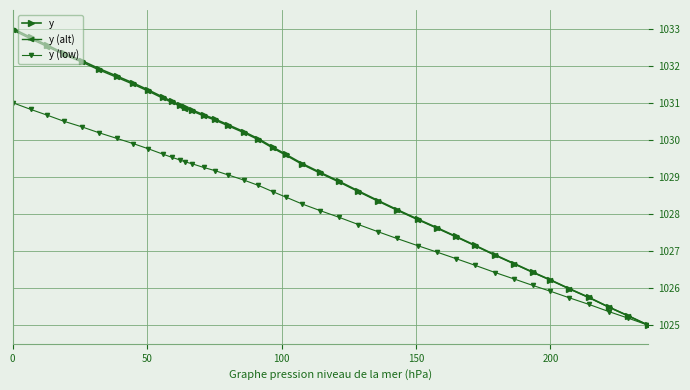

Does the chart display data point markers on the line(s)?

Yes